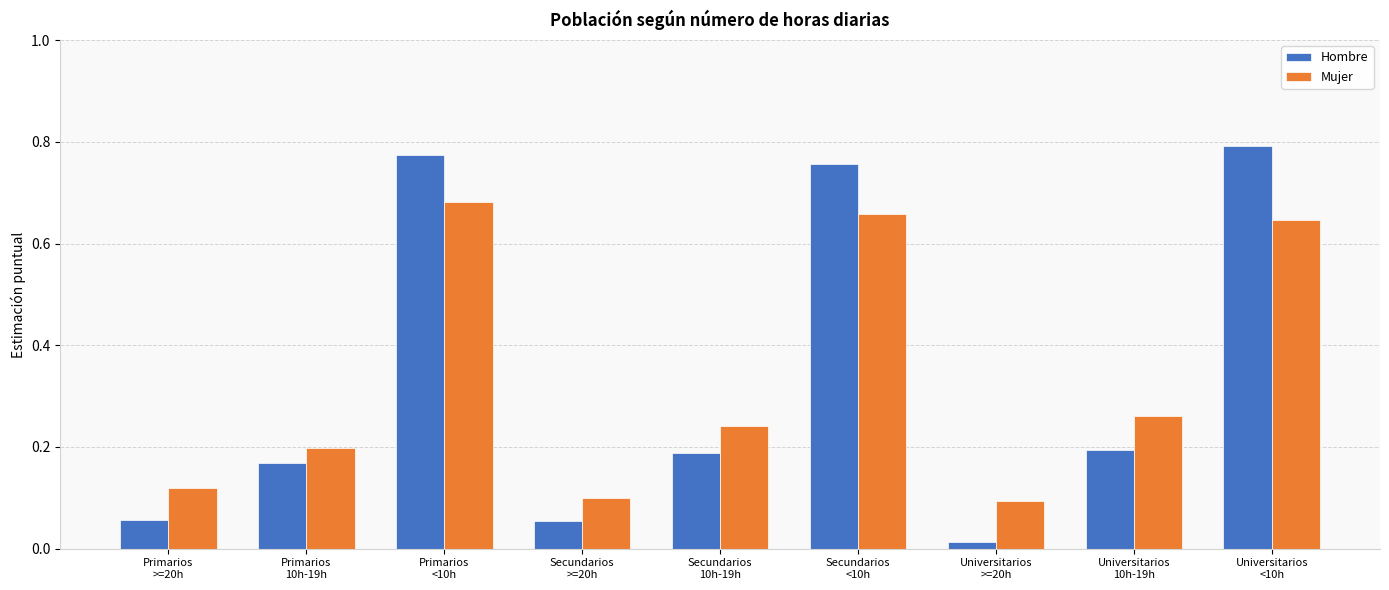

Which series has the widest spread of values?

Hombre